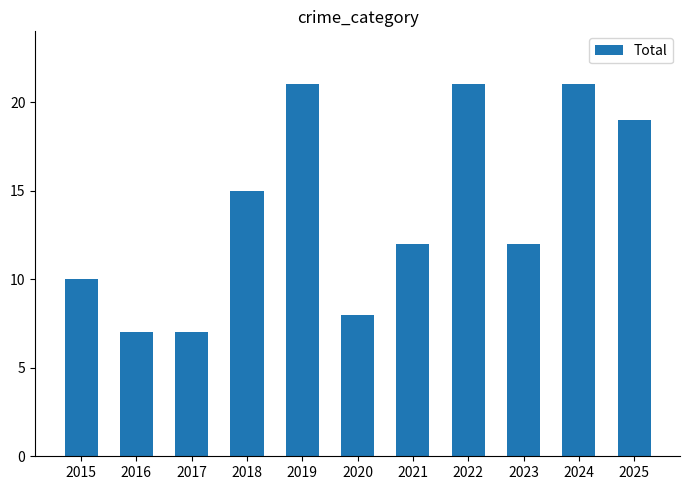

Are the bars horizontal?

No